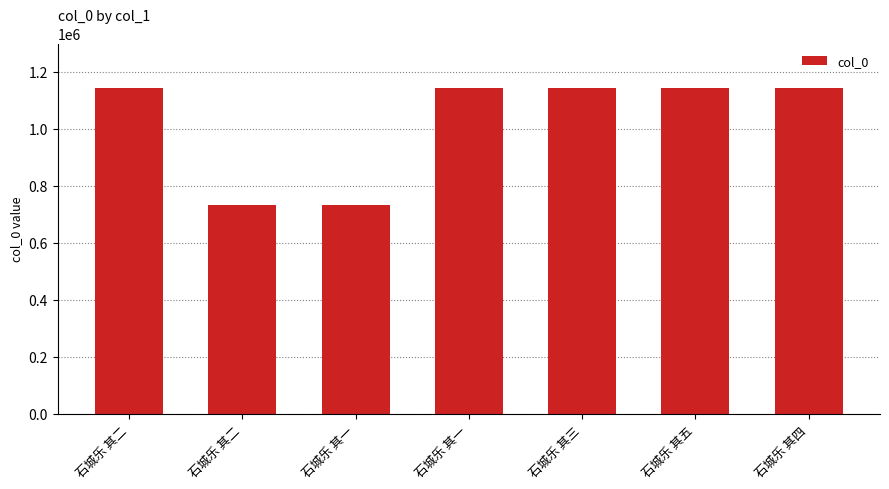

Rank the categories by value from lowest to highest.

石城乐 其一, 石城乐 其二, 石城乐 其五, 石城乐 其一, 石城乐 其二, 石城乐 其三, 石城乐 其四